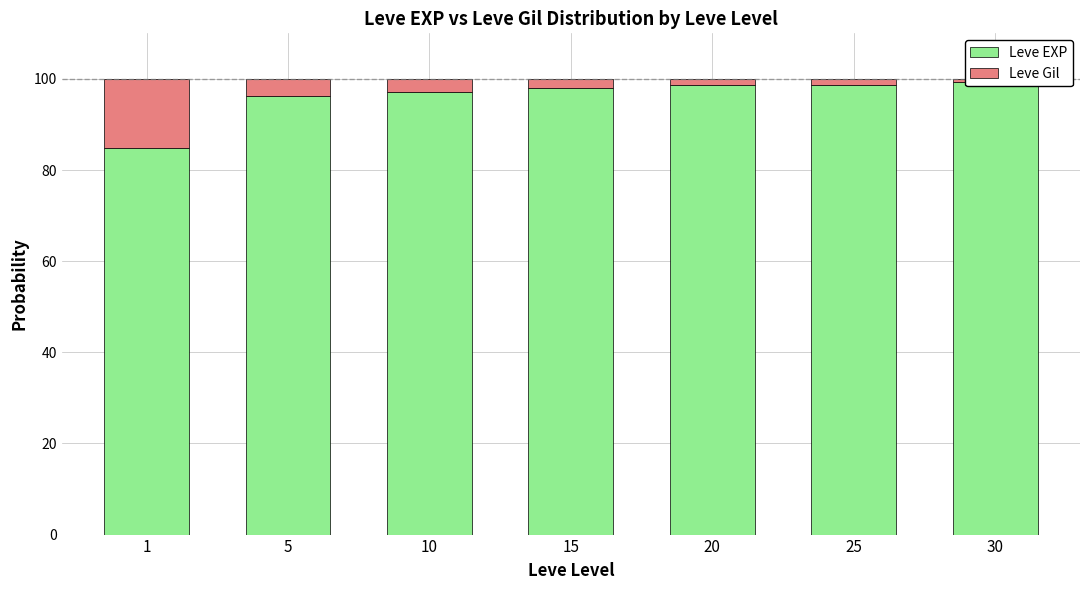

Between 25 and 30, which series saw the biggest shift?

Leve EXP